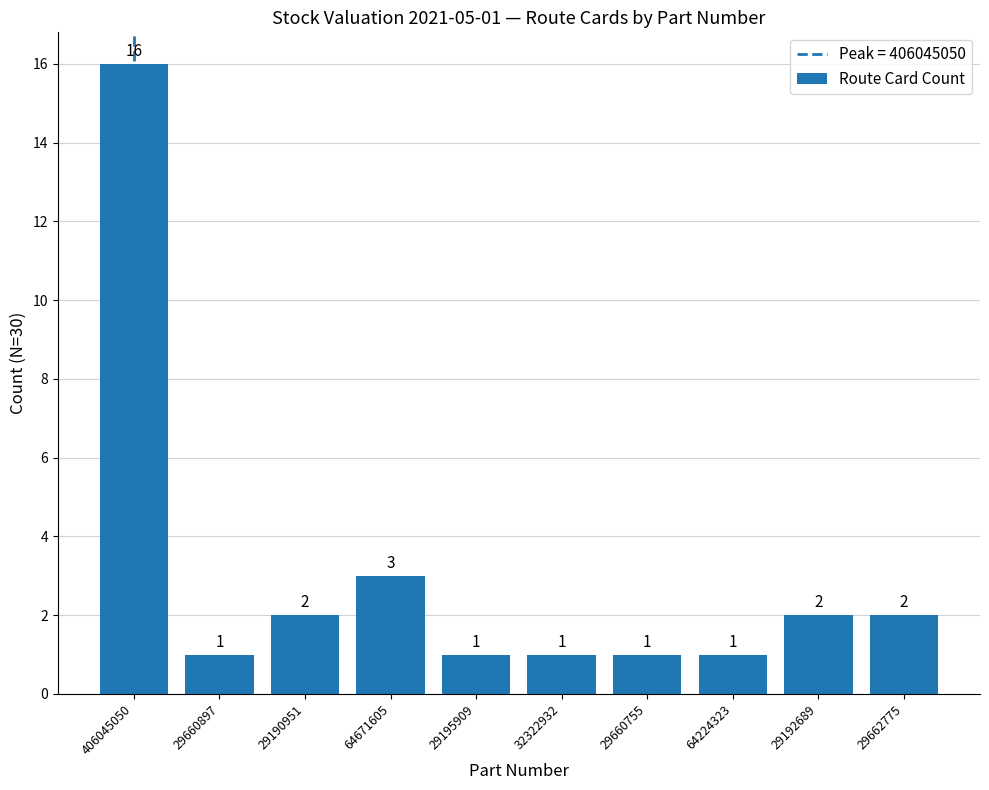

What is the ratio of the value at 64671605 to the value at 29190951?

1.5